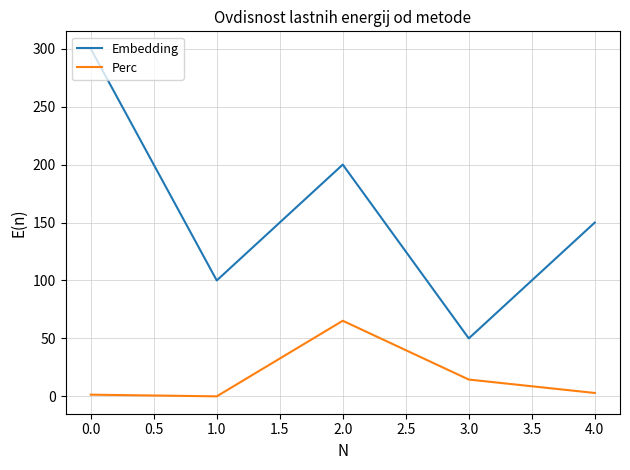

List the series in order of their peak value, lowest first.

Perc, Embedding